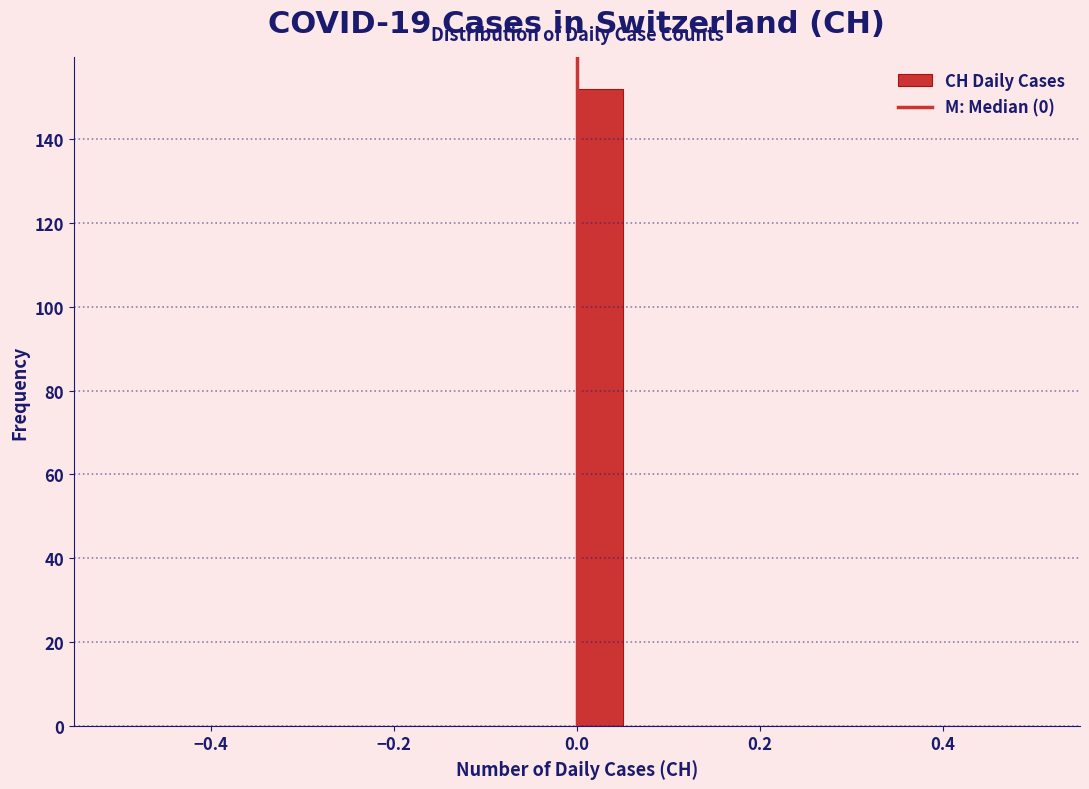

Read against the x-axis, roughly where is the centre of the tallest bar?

0.02